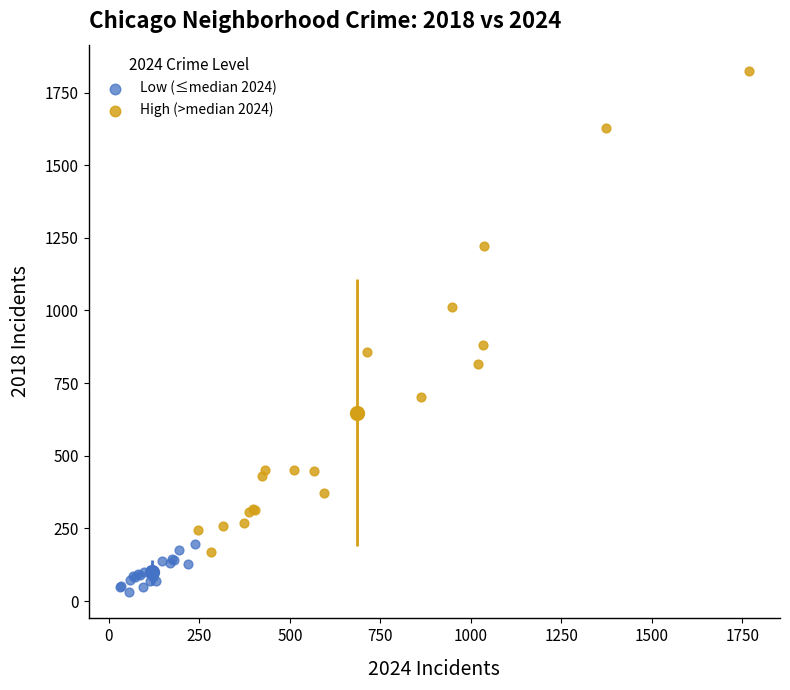

Which series reaches the minimum Y coordinate?

Low (≤median 2024)